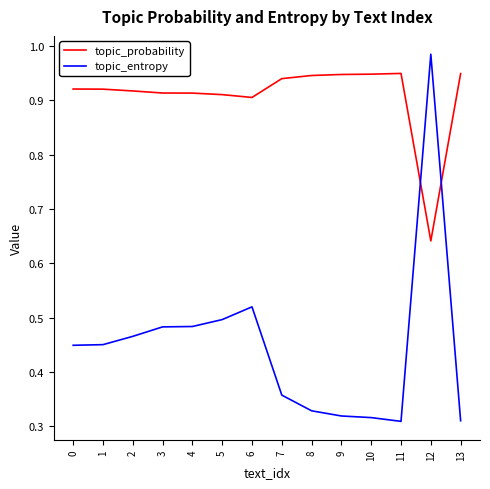

After their last crossing, which series has the higher values: topic_probability or topic_entropy?

topic_probability